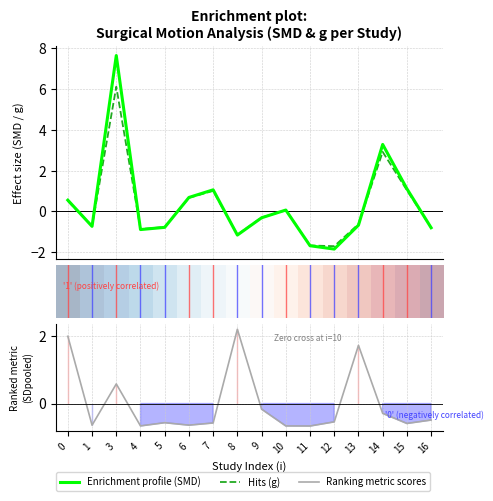

What is the spread (max minus min) of values at 6?

1.3